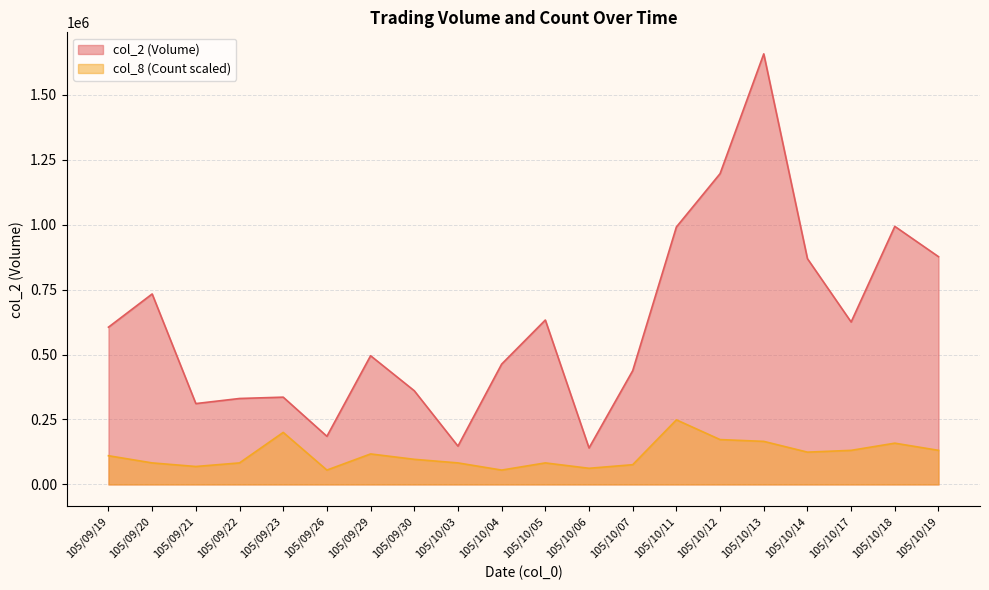

What position from the left is 105/10/07?

13